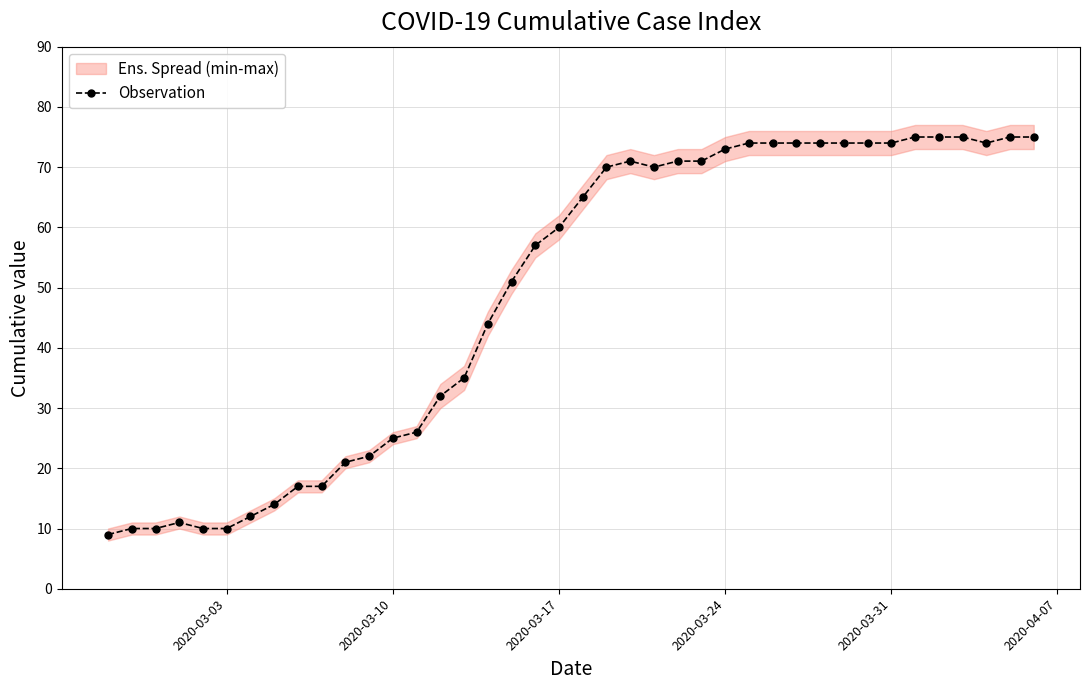

Reading left to right, list all the values displayed in this chart.

9	10	10	11	10	10	12	14	17	17	21	22	25	26	32	35	44	51	57	60	65	70	71	70	71	71	73	74	74	74	74	74	74	74	75	75	75	74	75	75